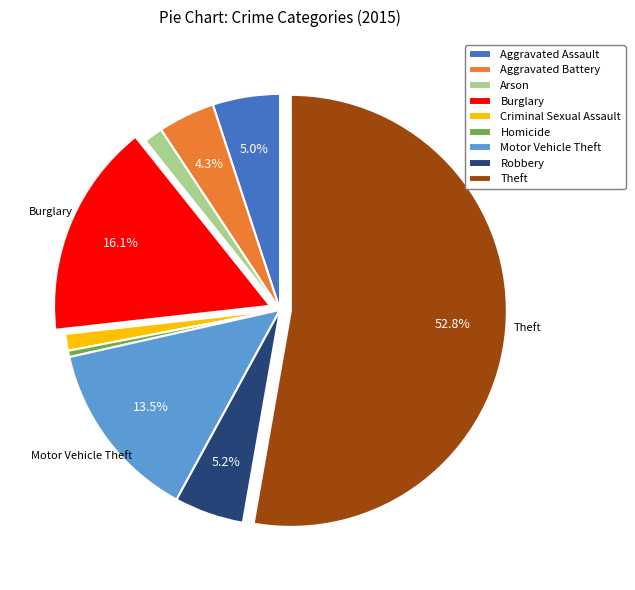

Which has a higher value, Theft or Motor Vehicle Theft?

Theft